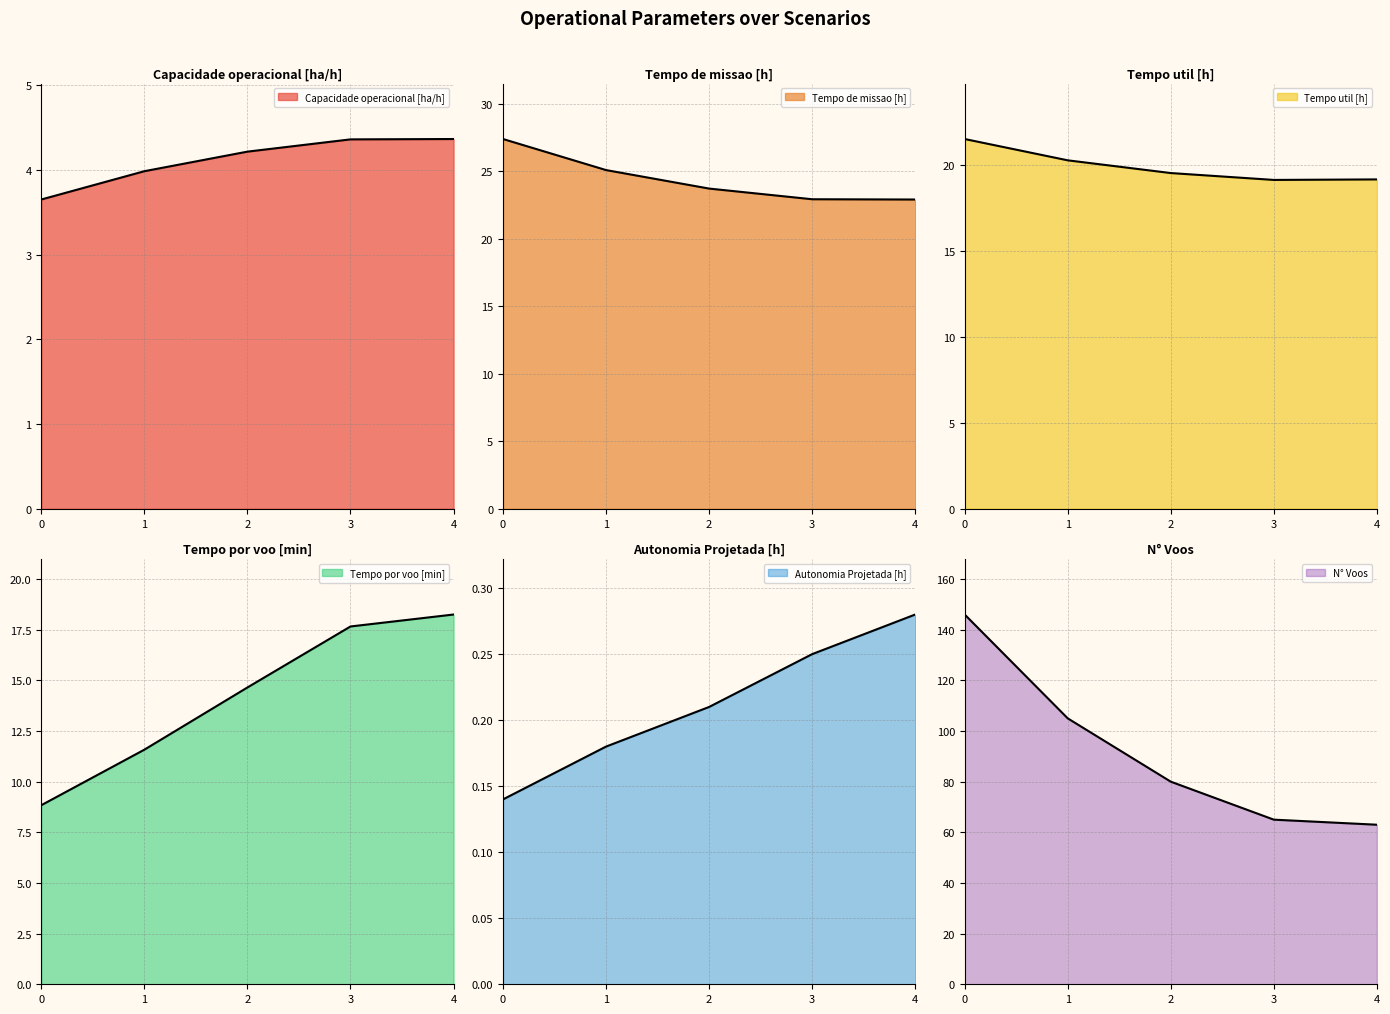

What is the average value of the Tempo util [h] series?

19.9